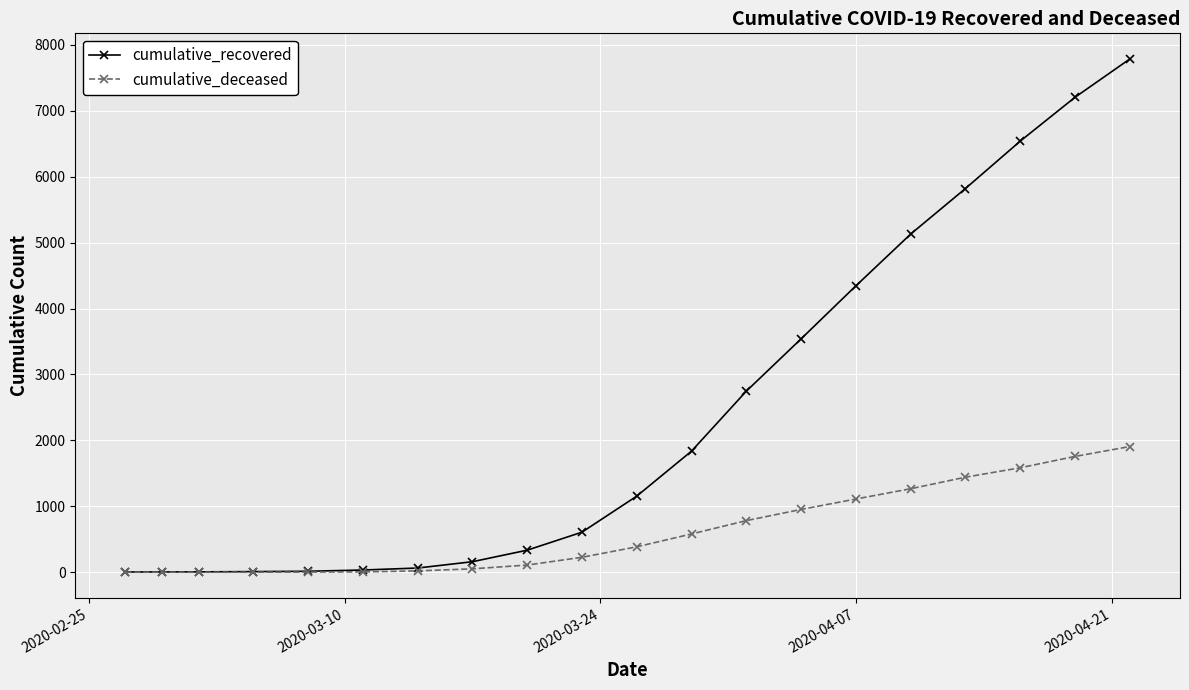

Rank the series by their average value, from lowest to highest.

cumulative_deceased, cumulative_recovered